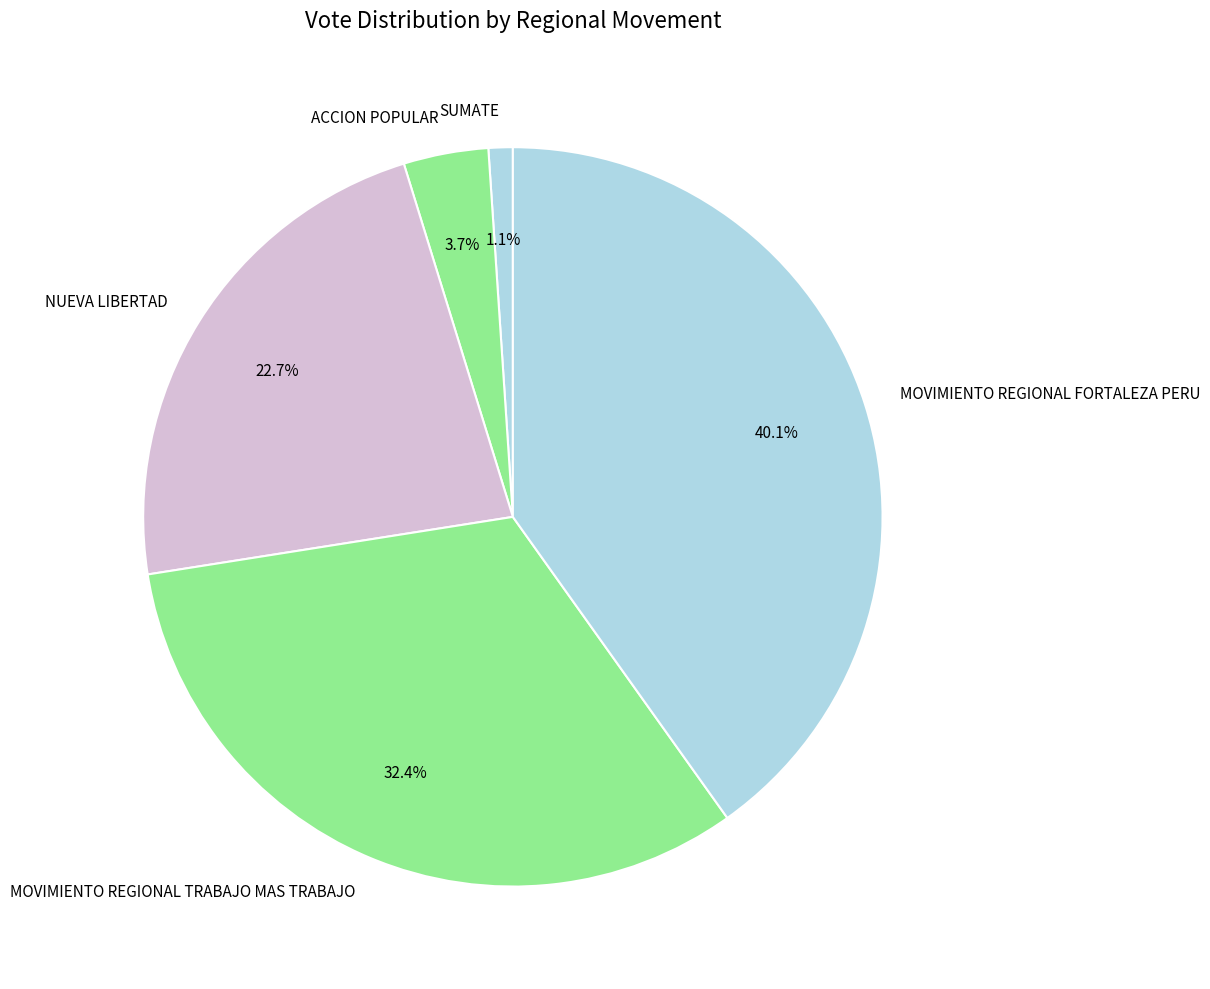

How many segments does this pie chart have?

5